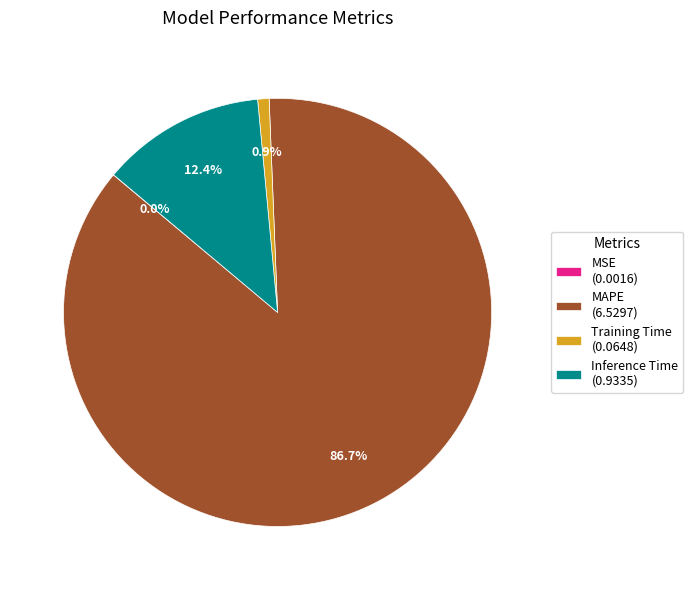

How much of the chart is everything except Inference Time (0.9335)?

87.6%